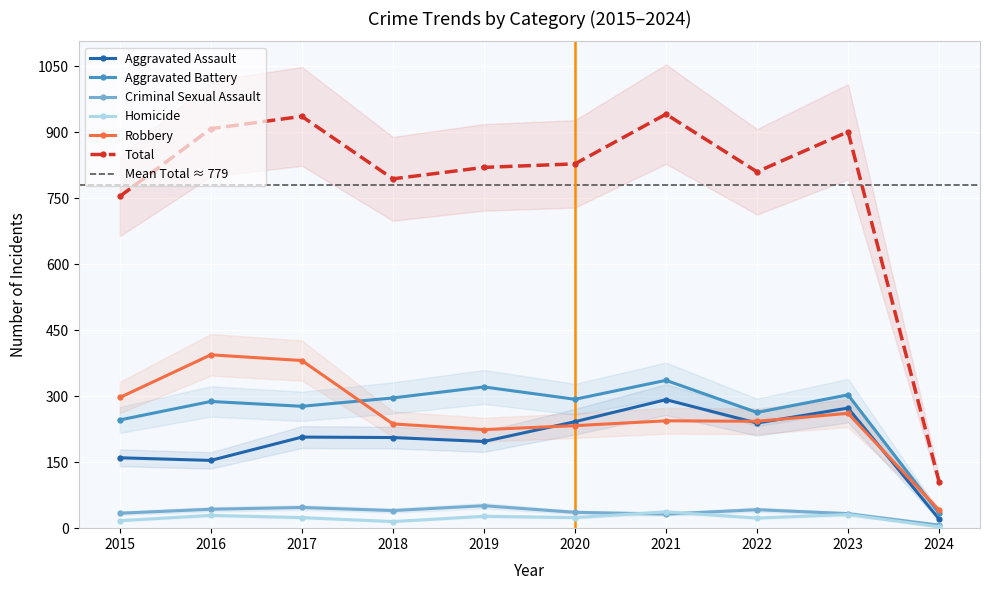

Rank the series by their maximum value, from lowest to highest.

Homicide, Criminal Sexual Assault, Aggravated Assault, Aggravated Battery, Robbery, Total